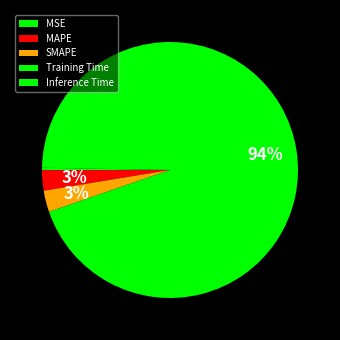

To the nearest percent, what percentage of the pie is MAPE?

3%